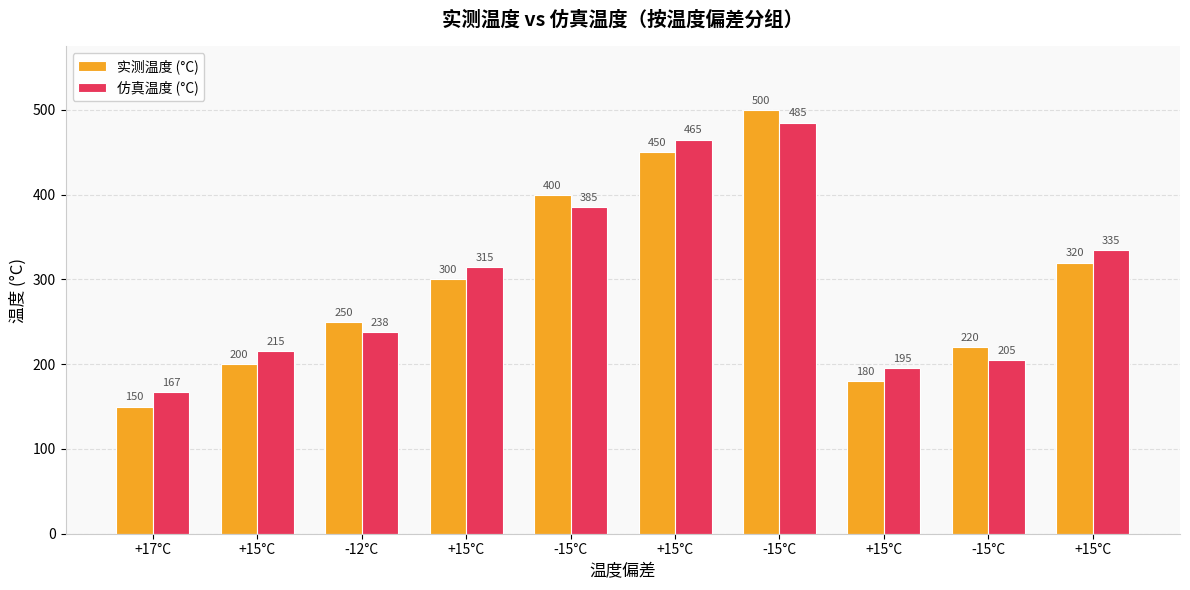

What are all the series names shown in the legend?

实测温度 (°C), 仿真温度 (°C)